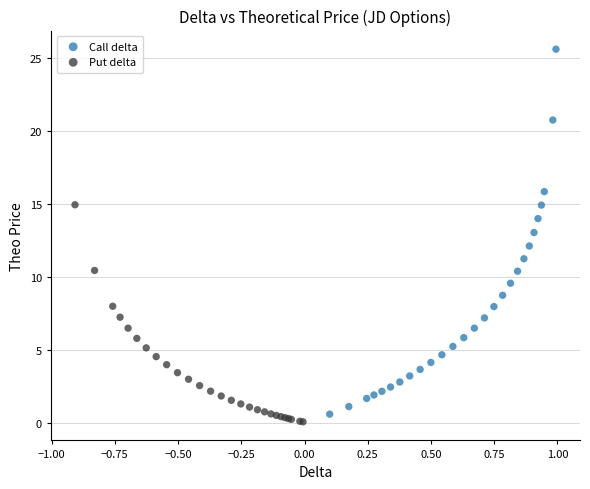

Which series has the largest Y range (max minus min)?

Call delta